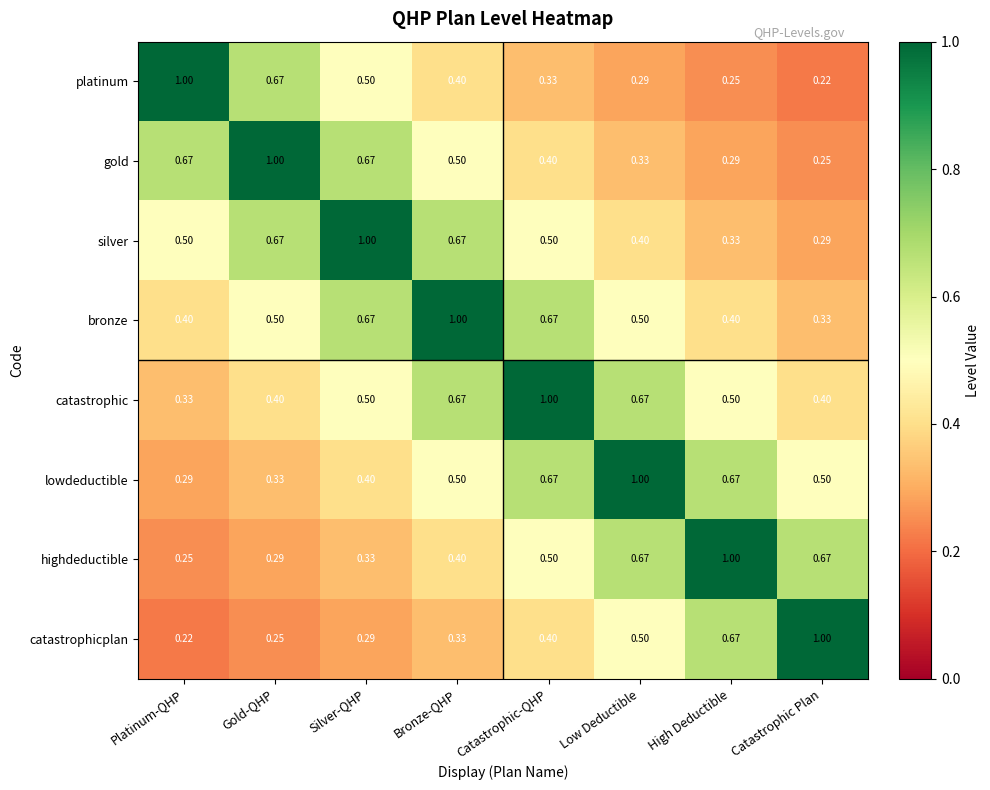

List the labels in order of platinum value, largest first.

Platinum-QHP, Gold-QHP, Silver-QHP, Bronze-QHP, Catastrophic-QHP, Low Deductible, High Deductible, Catastrophic Plan